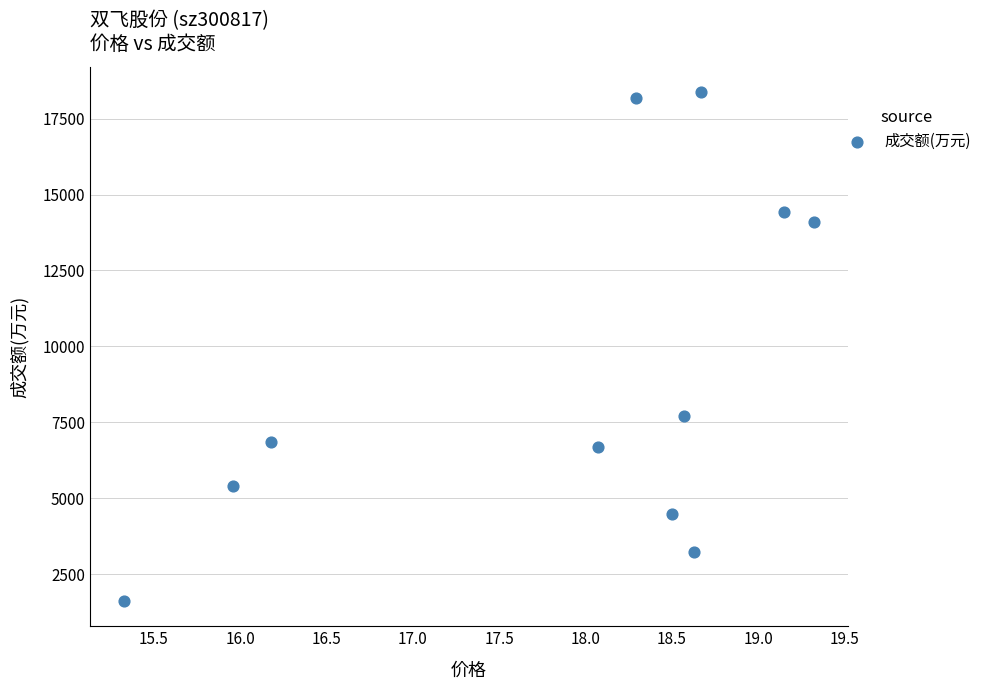

What Y value in the scatter plot is closest to 9992?

7710